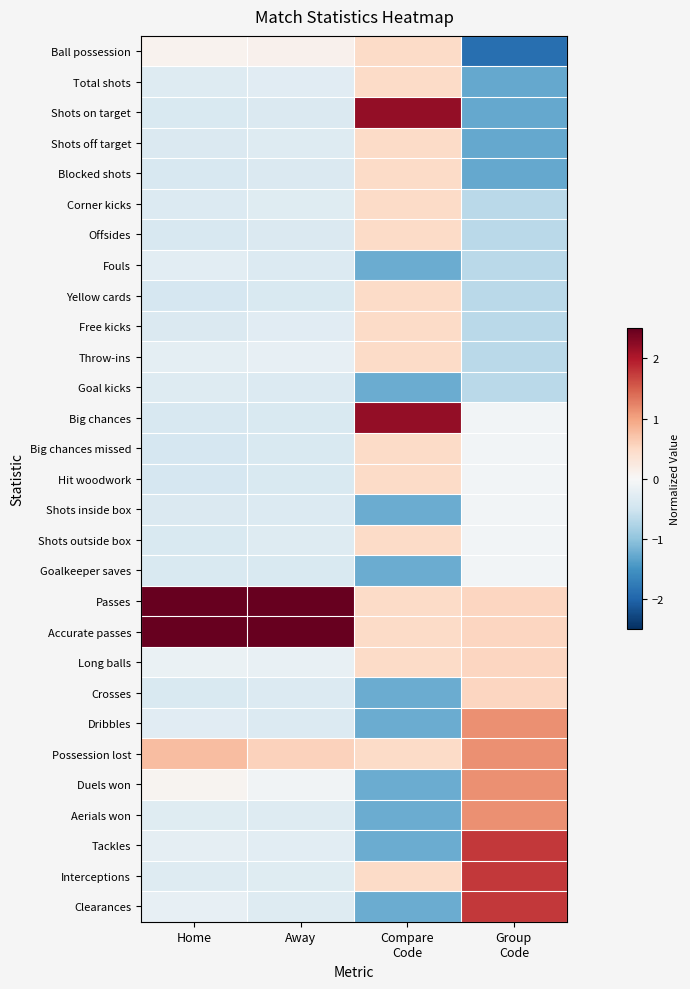

Which series has the largest total across all categories?

Passes